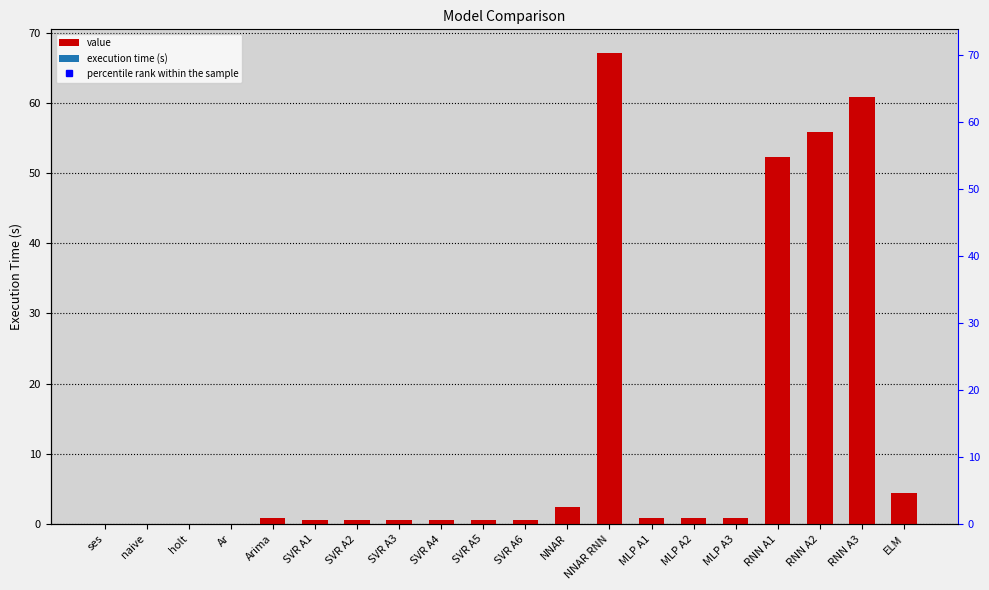

Does the chart contain stacked bars?

No